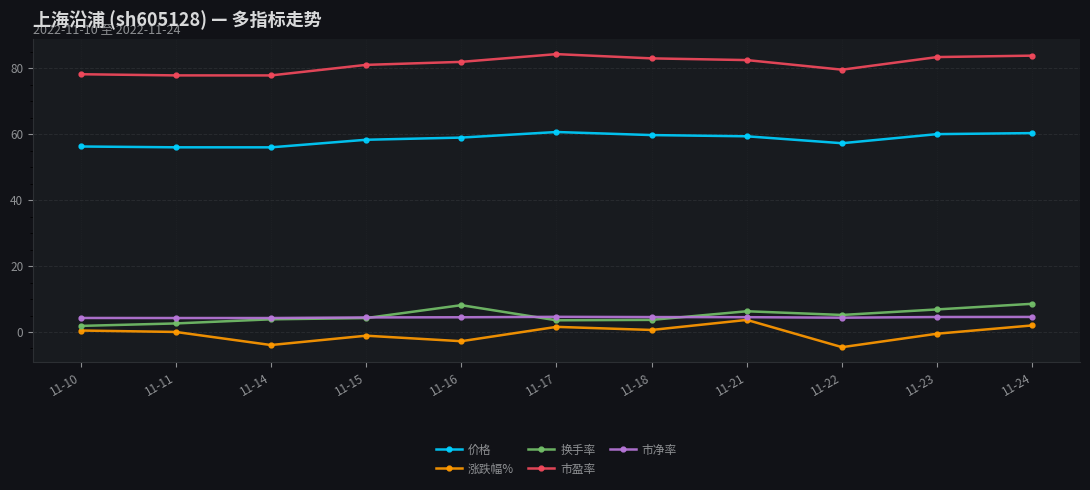

The value of 价格 at 11-22 is 92.4. True or false?

False